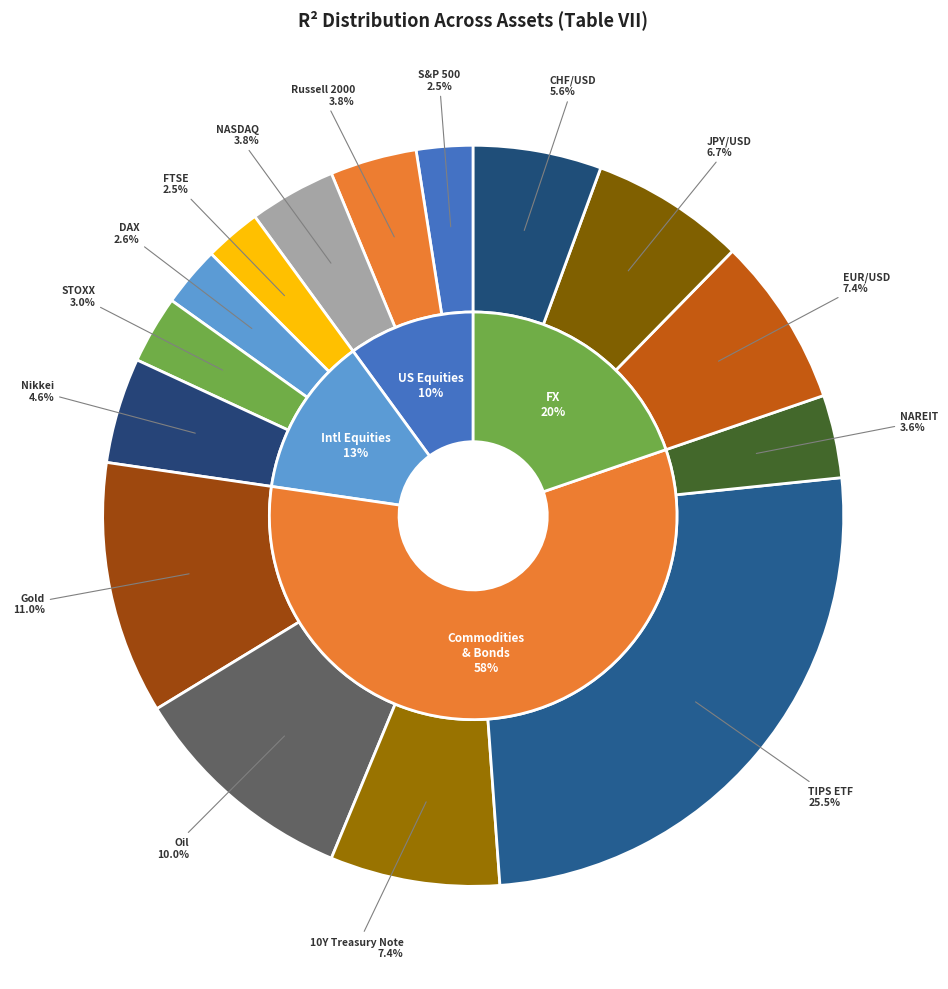

Is it true that Nikkei is 18% of the pie?

False